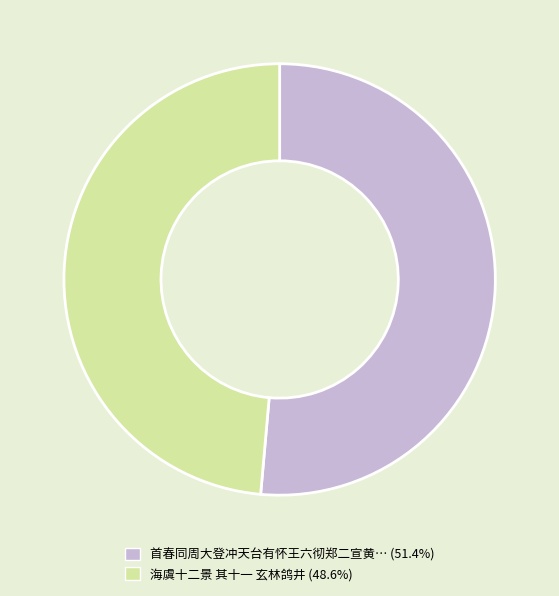

Does any single category account for the majority?

Yes